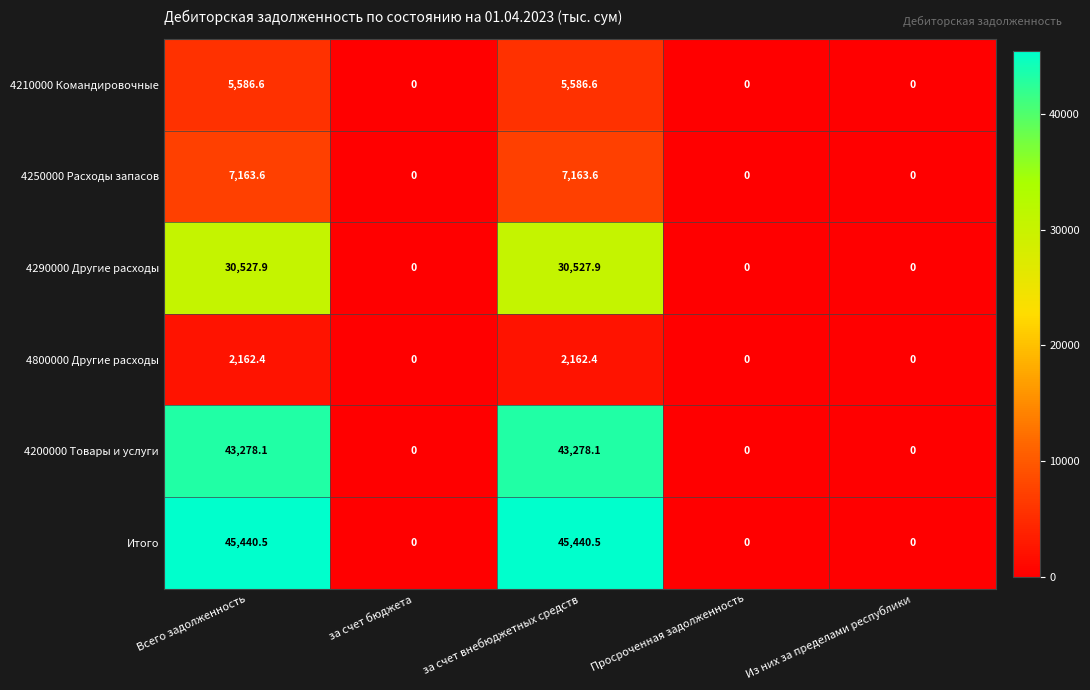

Which series has the largest total across all categories?

Итого